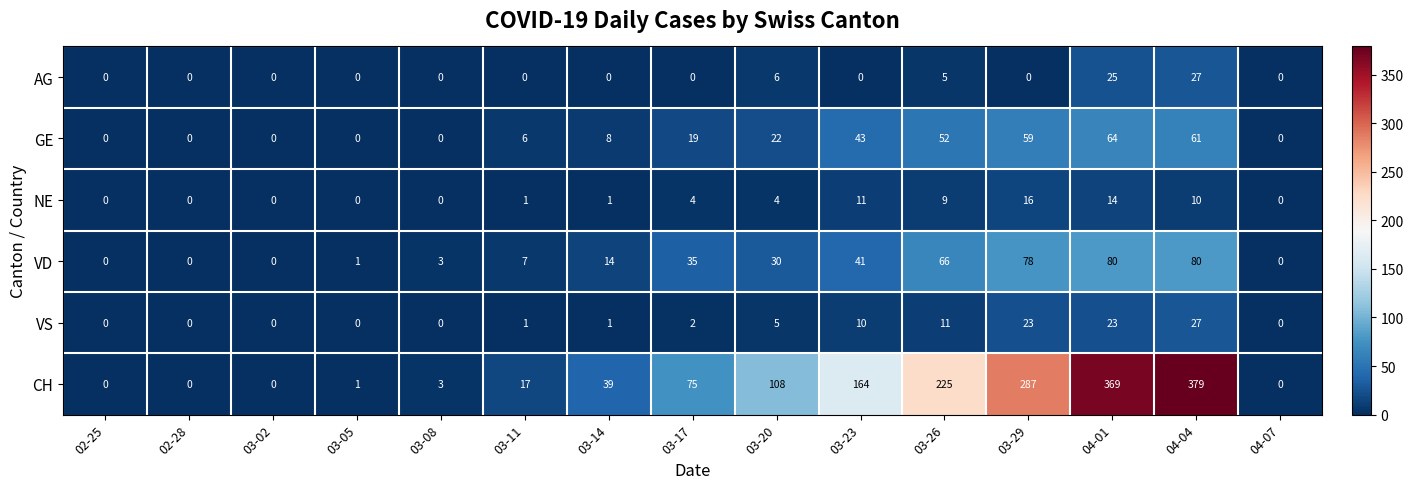

Which series has the largest range (max minus min)?

CH